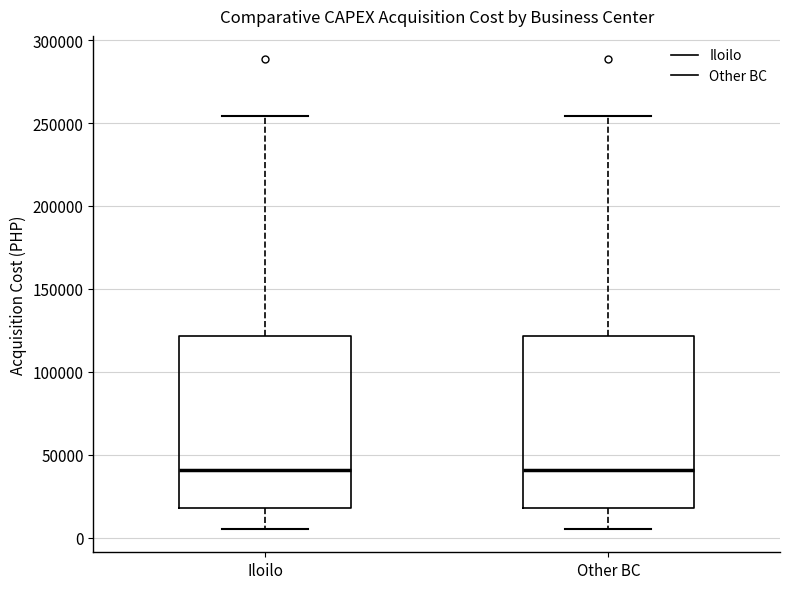

Where does the upper whisker of the box for Iloilo end on the y-axis? The values are not printed on the chart, so give them approximately, as read against the axis.

255000